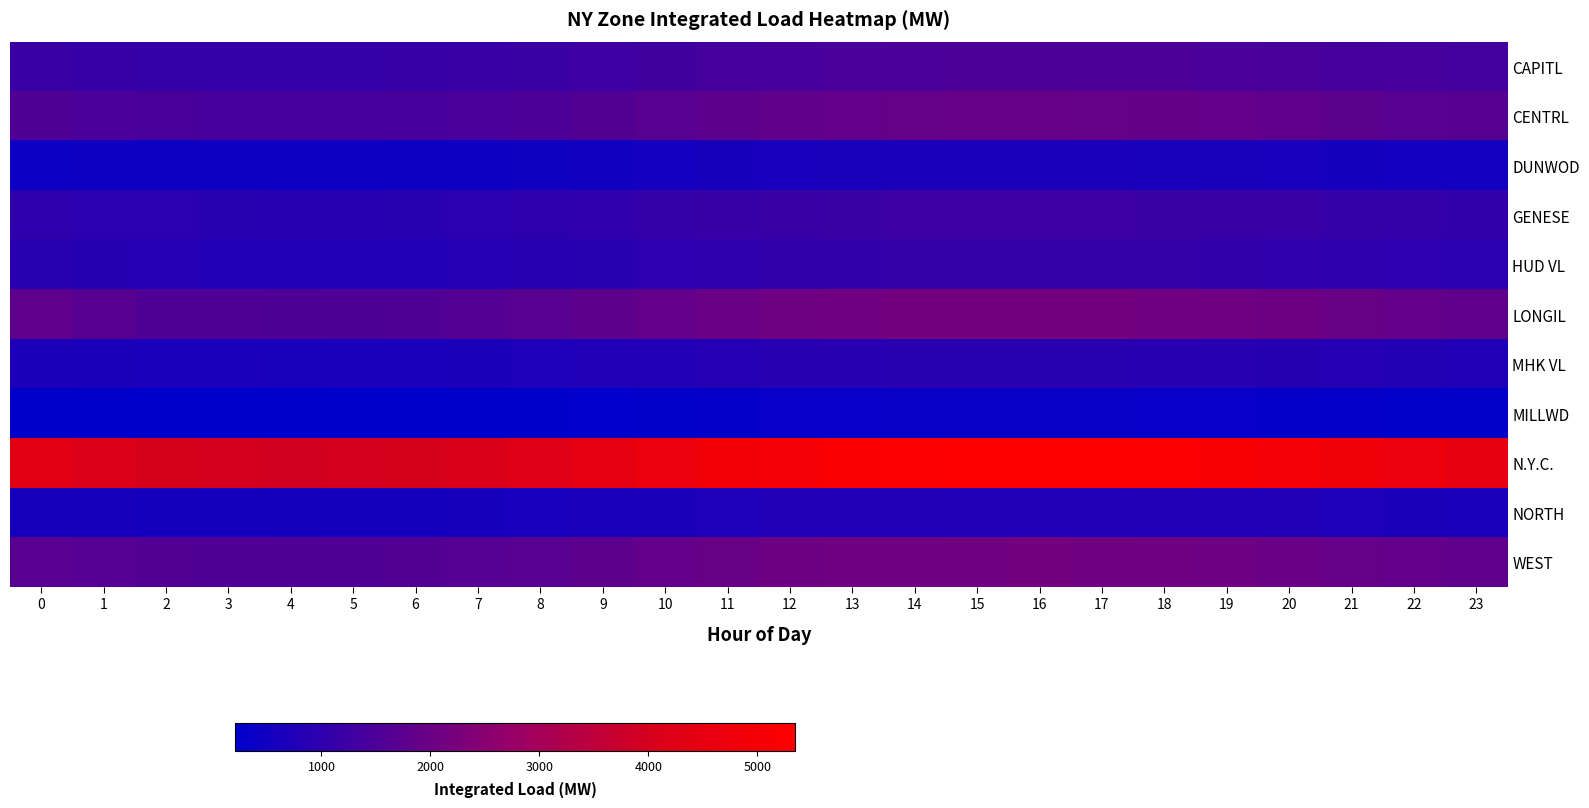

Which has a higher value, 20 or 5?

20